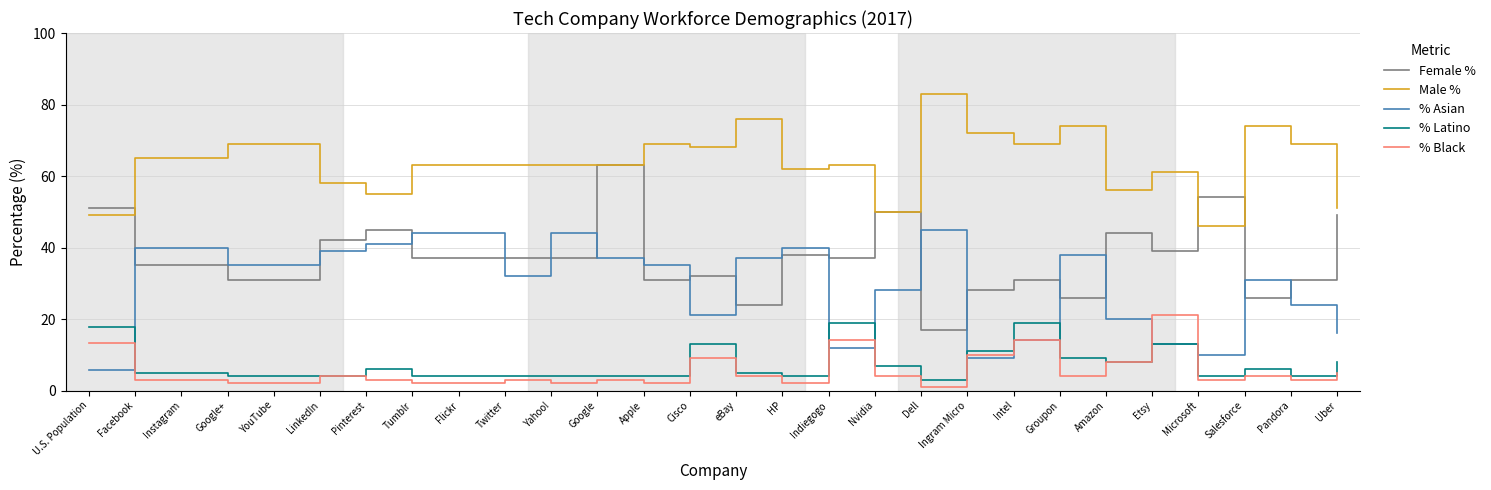

True or false: % Black has a value of 3.0 at Pandora.

True